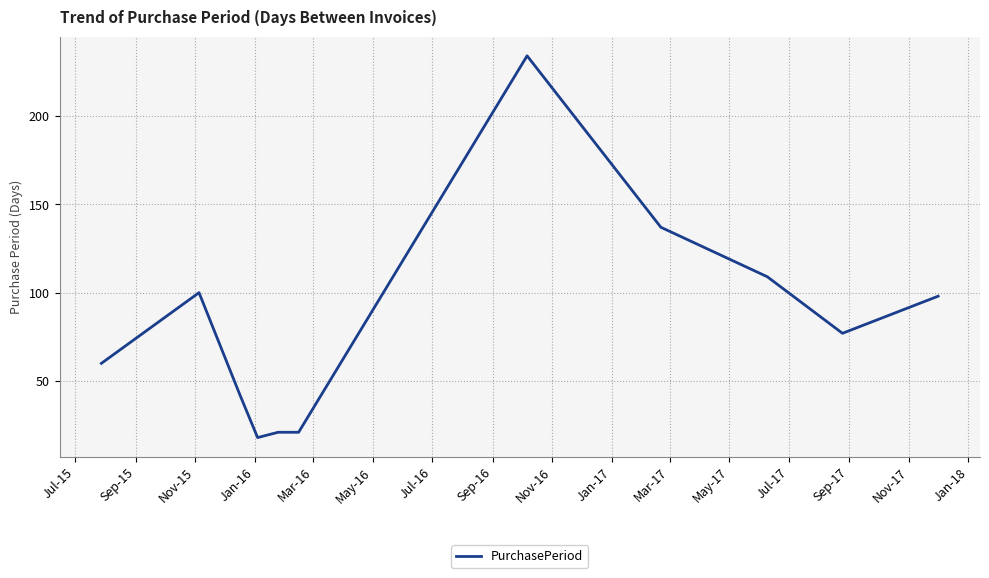

What is the difference between the maximum and minimum values?

216